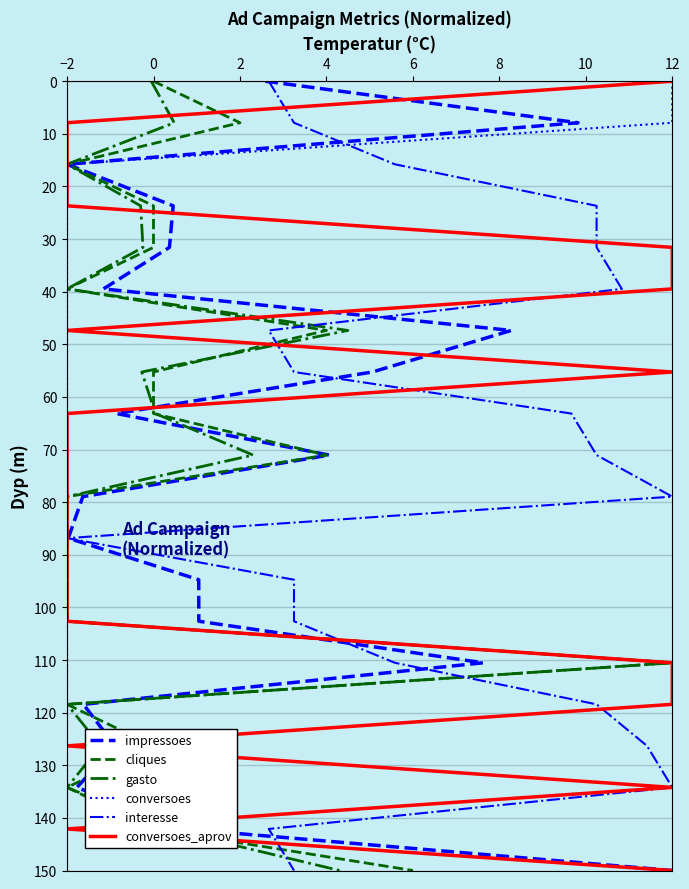

The conversoes_aprov series shows 25.5 at 12. True or false?

False